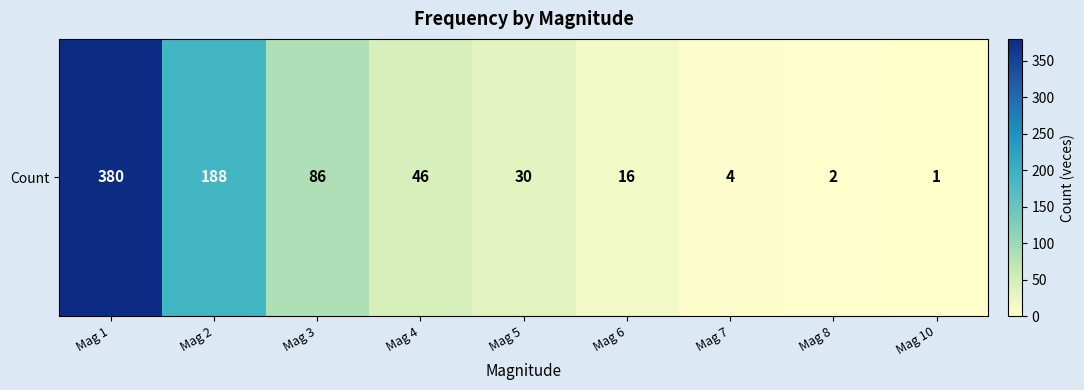

Is it true that the value at Mag 1 is 380?

True